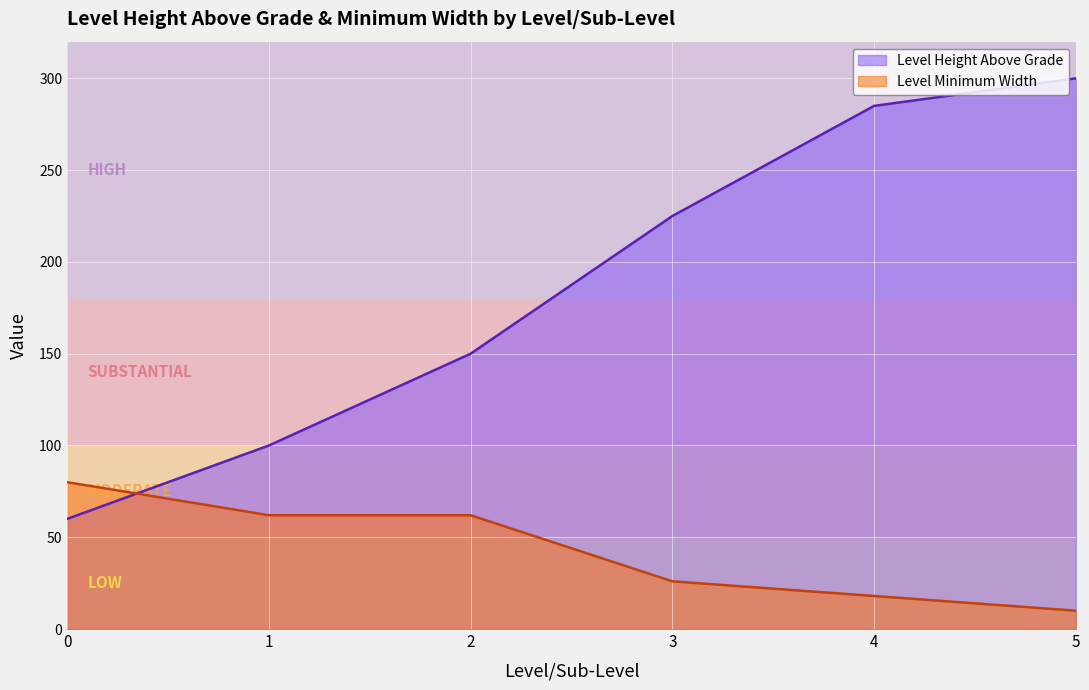

At which label does Level Height Above Grade reach its peak?

5